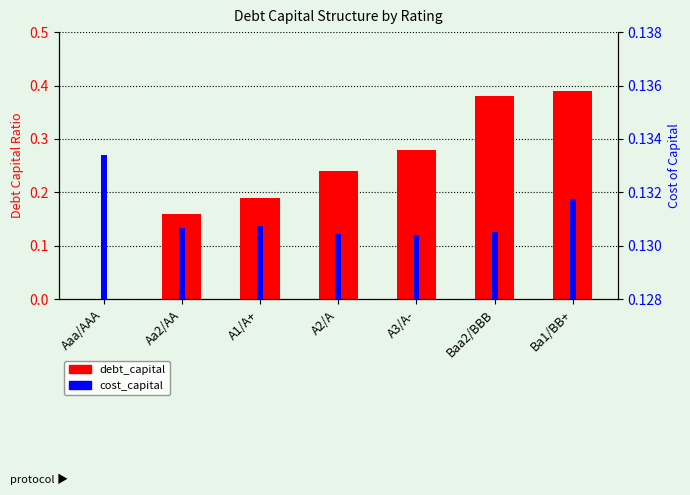

Reading left to right, extract all data points from this chart.

debt_capital: 0.0	0.2	0.2	0.2	0.3	0.4	0.4
cost_capital: 0.1	0.1	0.1	0.1	0.1	0.1	0.1